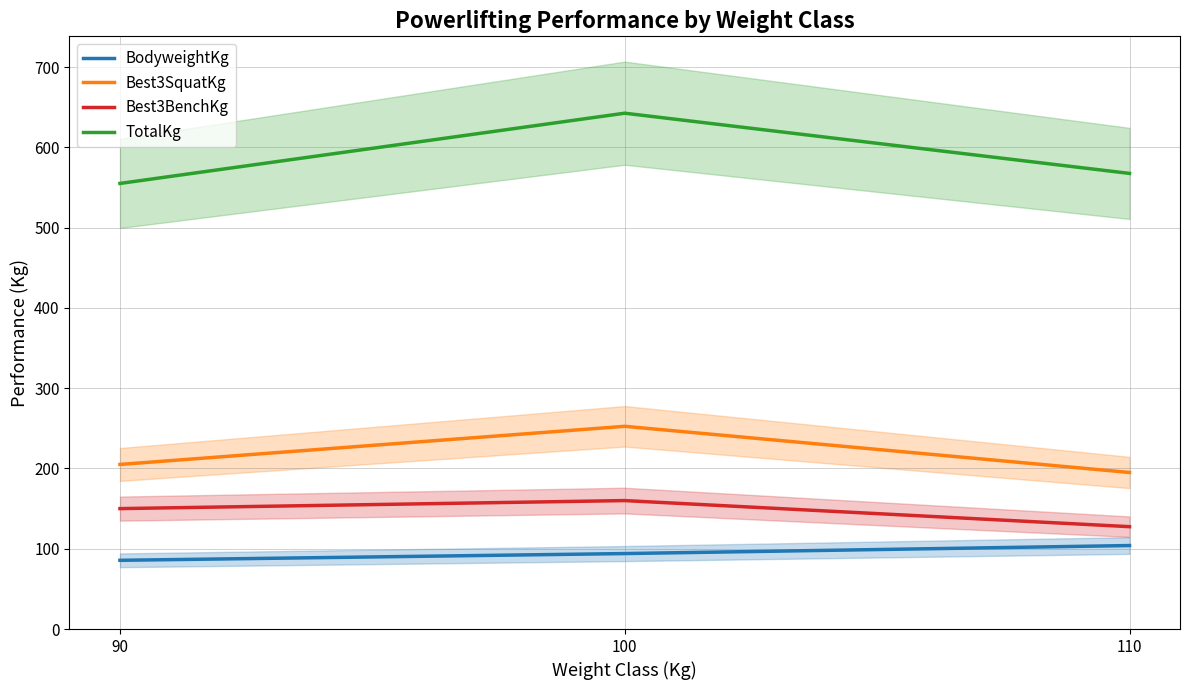

What is the value of the Best3BenchKg point at the 1st from the left?

150.0